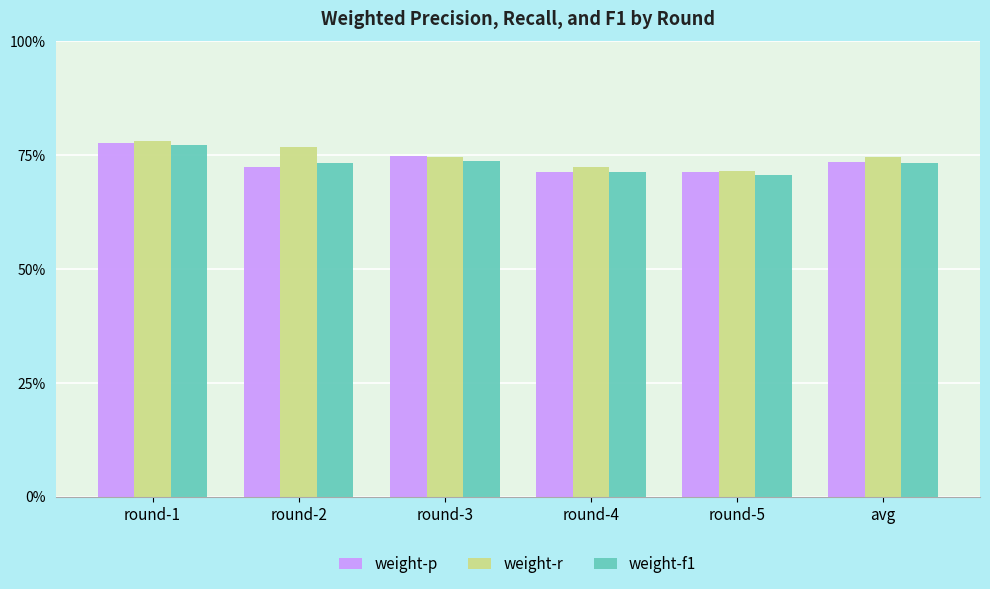

What is the label of the 1st bar from the right?

avg